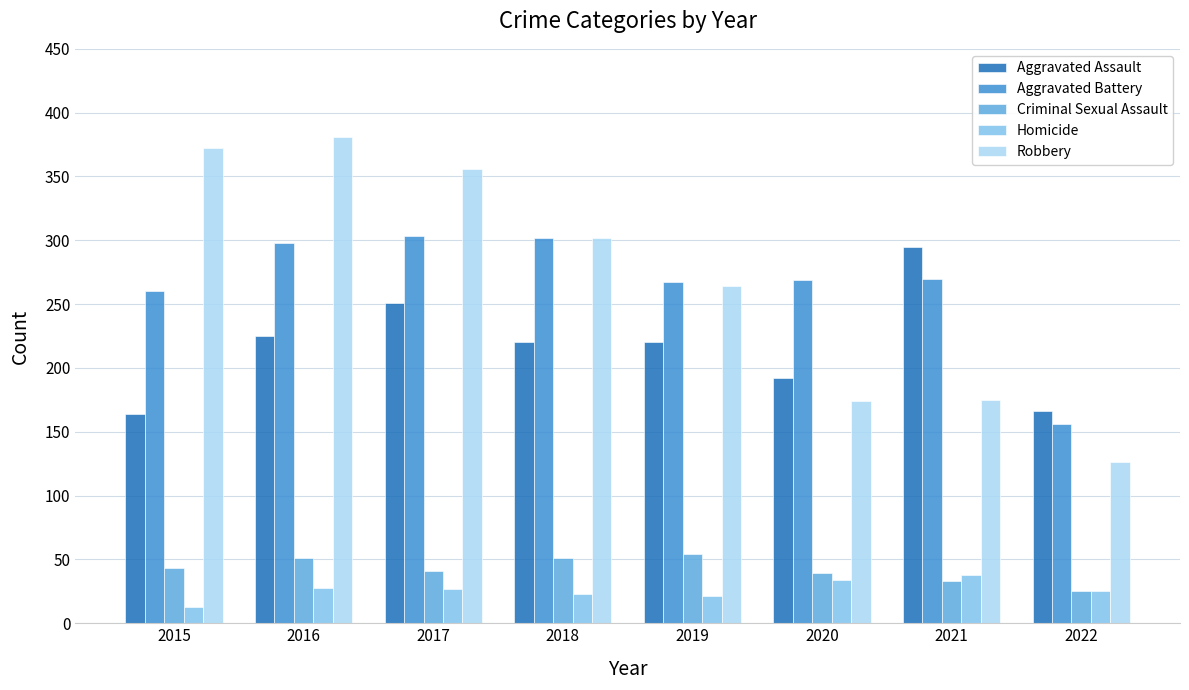

Is it true that Aggravated Battery equals 247 at 2022?

False